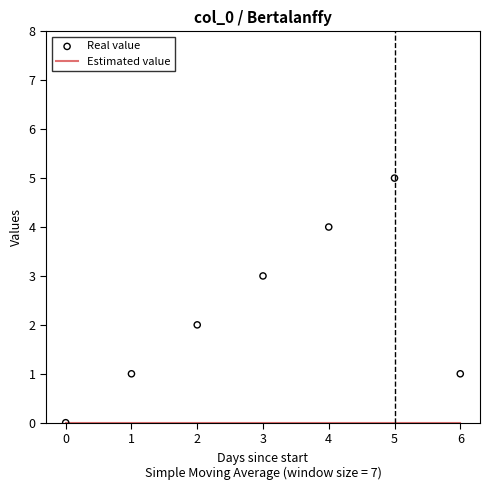

Which series has the largest total across all categories?

Real value